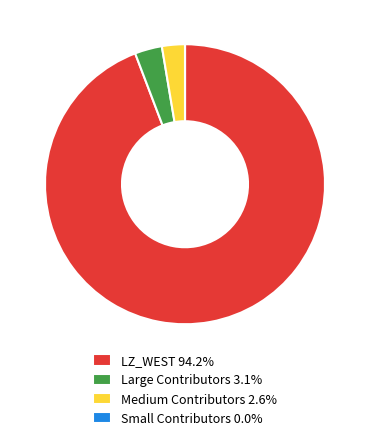

Is the sum of Medium Contributors 2.6% and Large Contributors 3.1% greater than half?

No